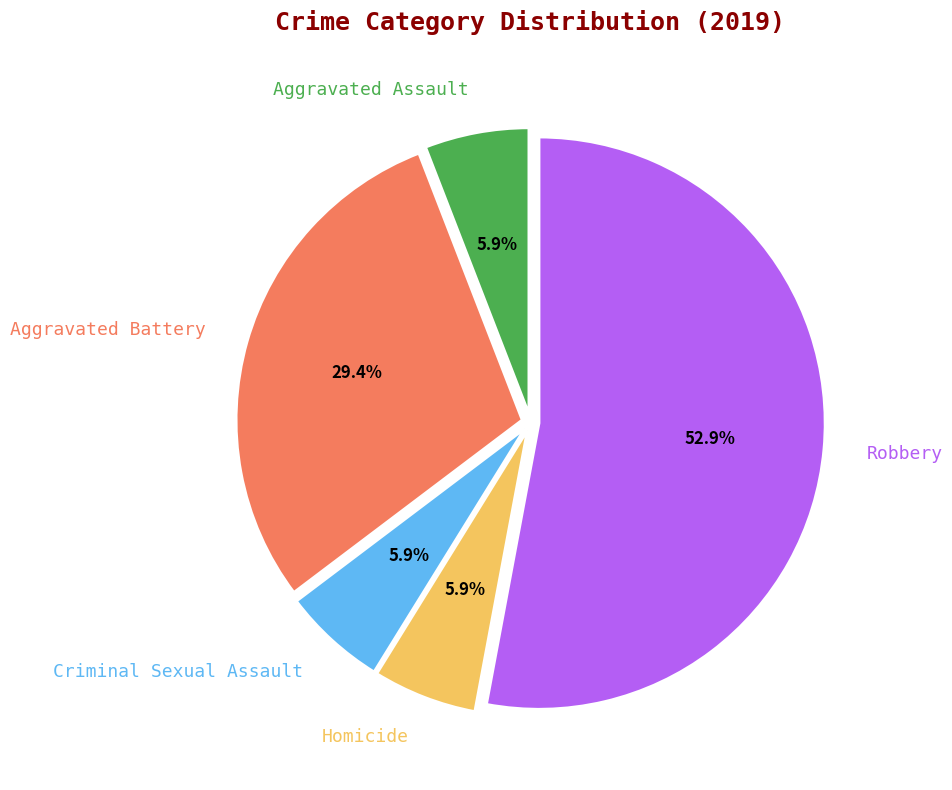

Which slice is the largest?

Robbery